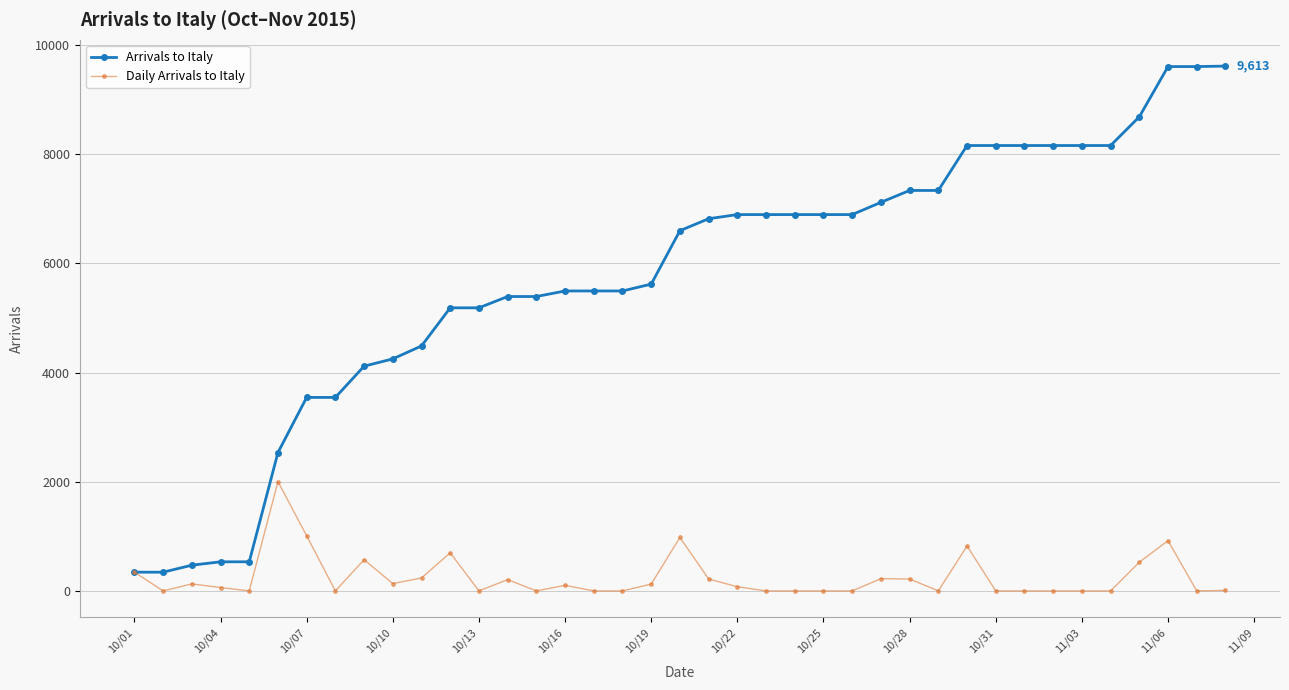

Which series has the largest range (max minus min)?

Arrivals to Italy